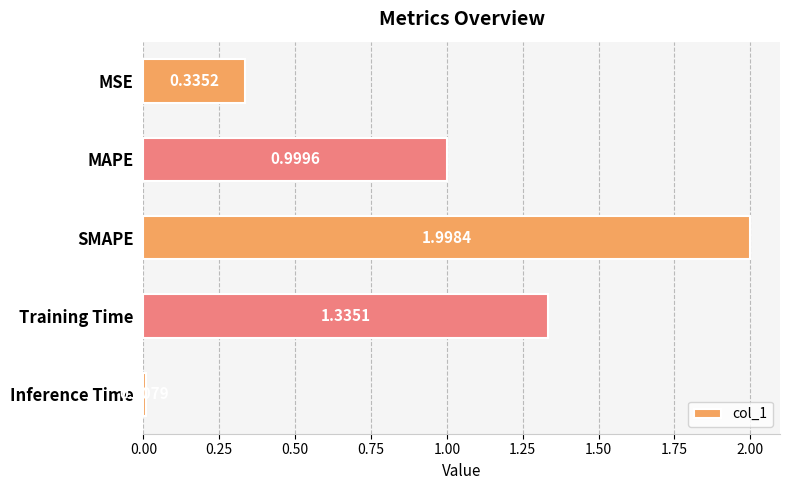

What is the change in value from MAPE to Inference Time?

-1.0